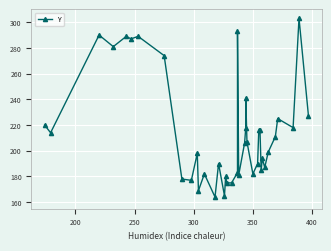

Count the number of values greater than 206.

19